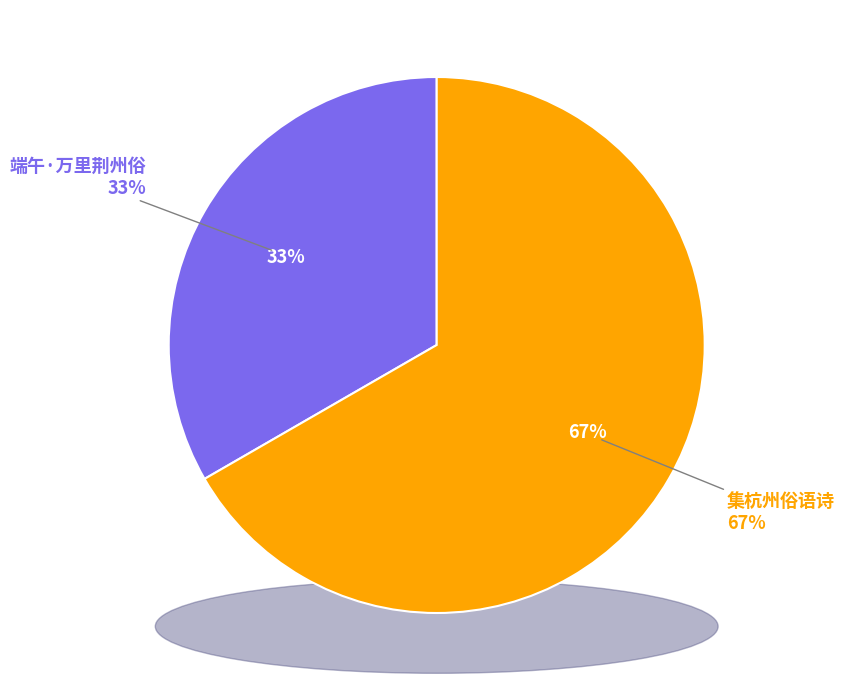

Rank the categories by value from lowest to highest.

端午·万里荆州俗, 集杭州俗语诗